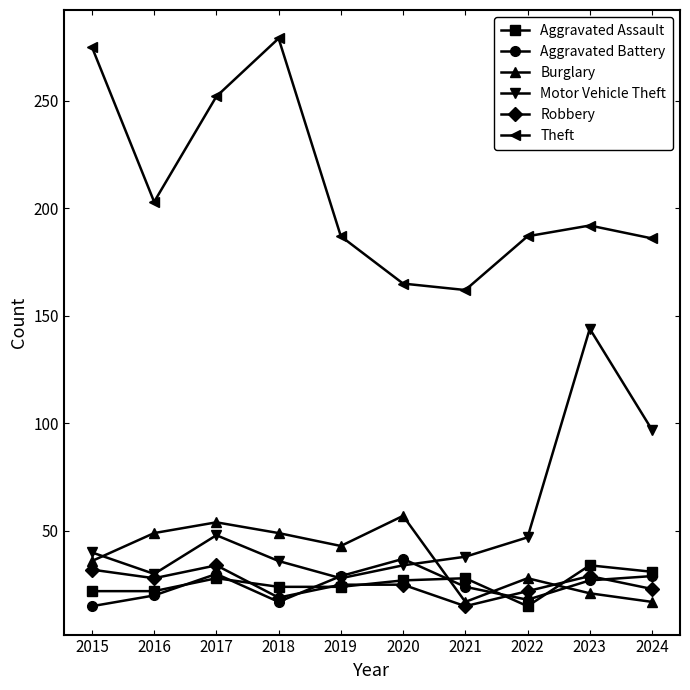

How many intersections are there between Burglary and Motor Vehicle Theft?

2